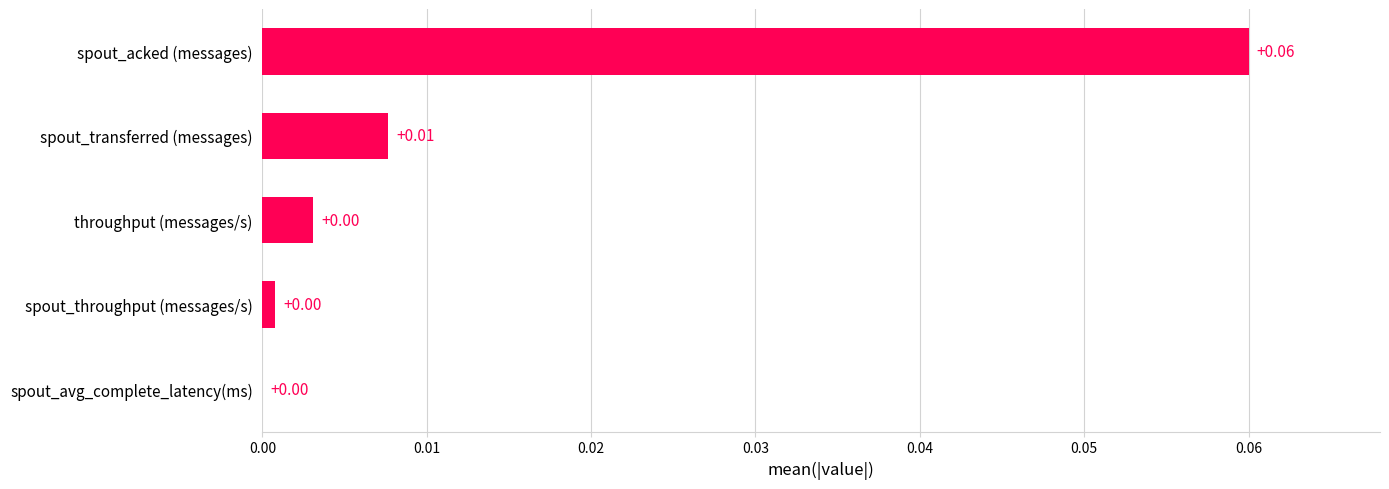

Which label corresponds to the largest value in the chart?

spout_acked (messages)